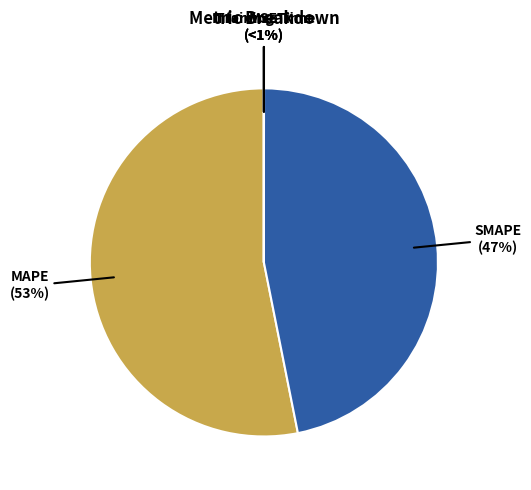

To the nearest percent, what is the combined percentage of MSE and SMAPE?

47%